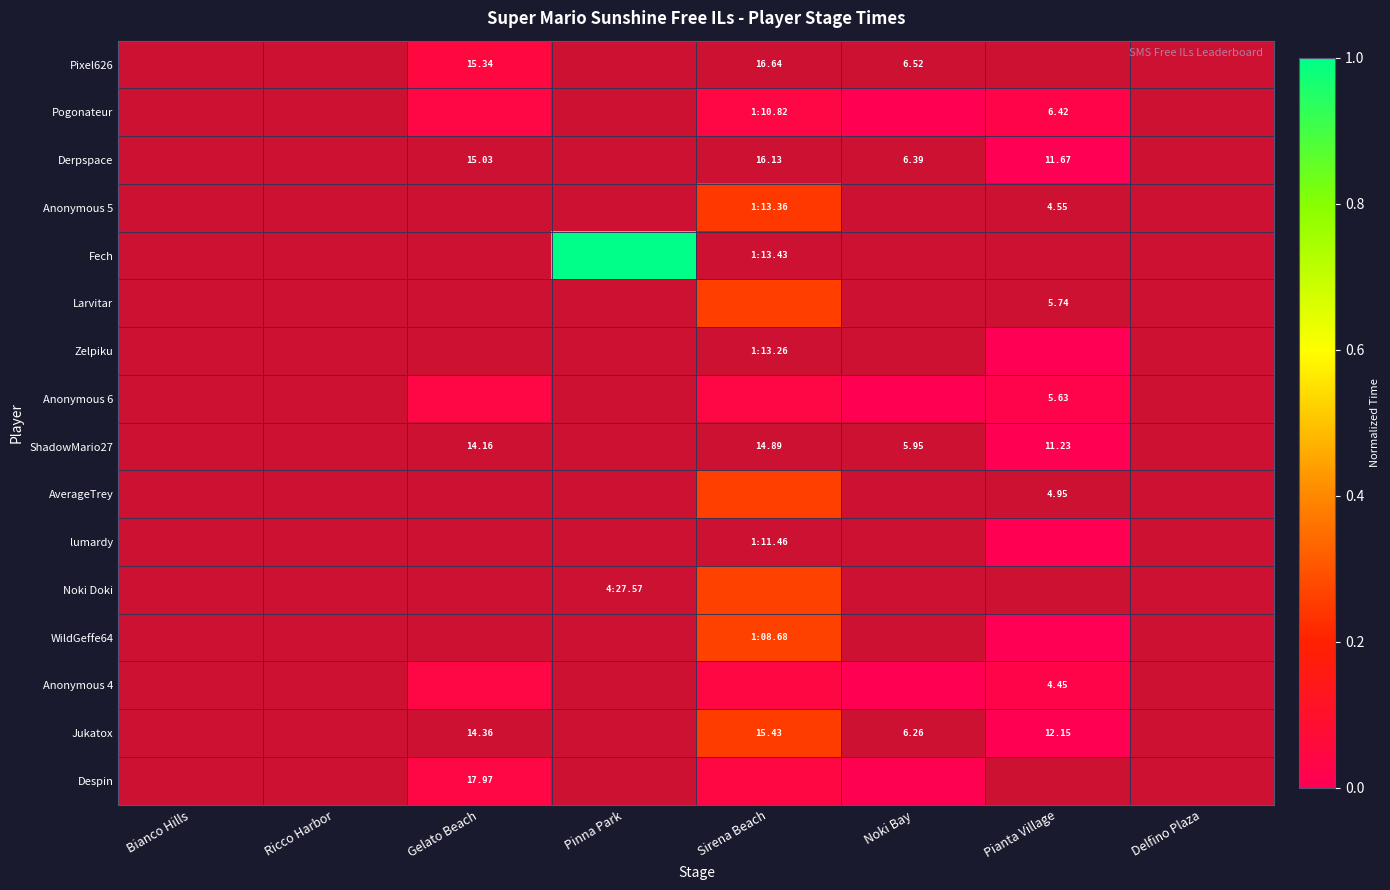

At which category does the chart reach its minimum across all series?

Pianta Village